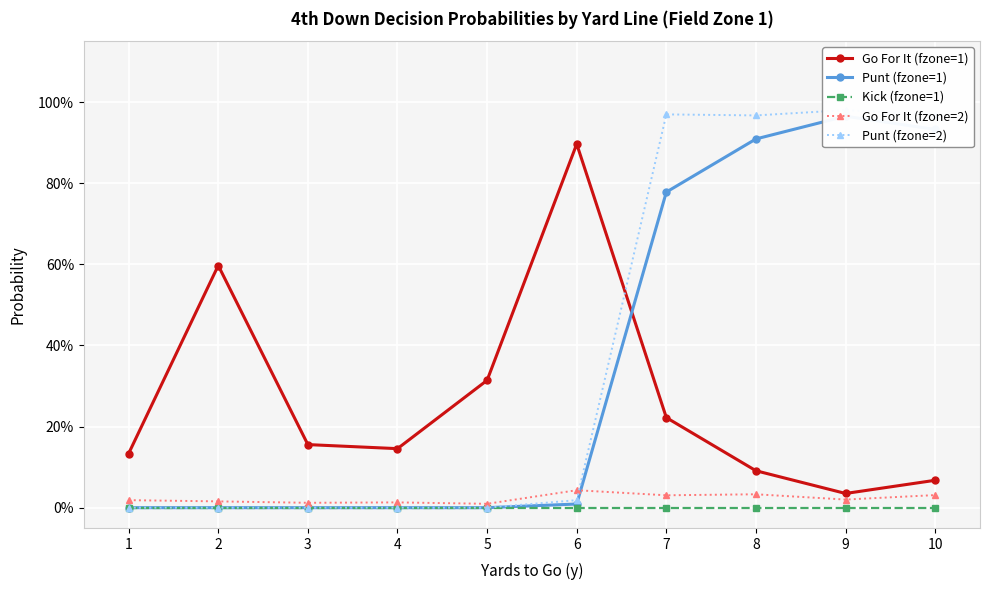

Is this an area chart (filled region under the line)?

No